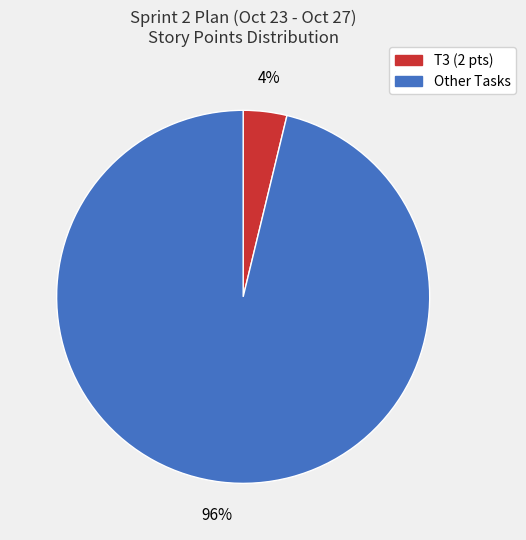

To the nearest percent, what is the average slice percentage?

50%